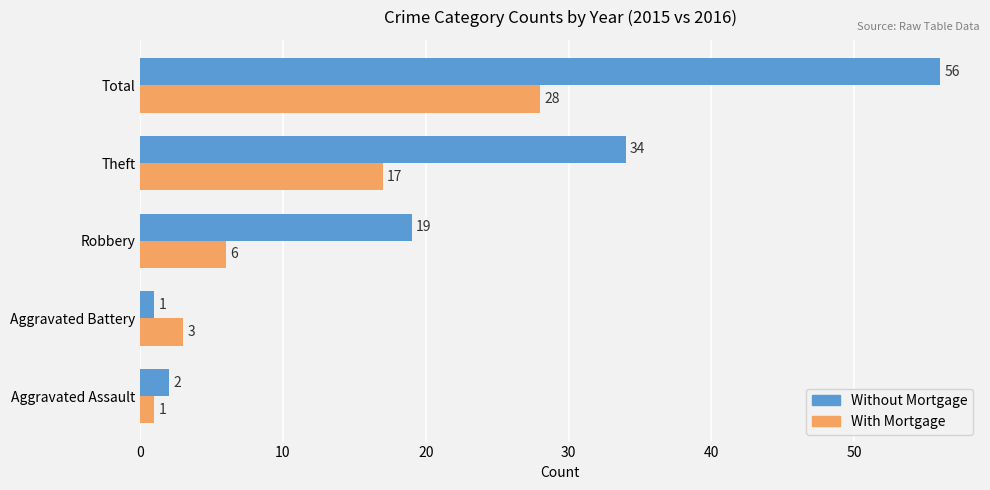

Which series has the largest total across all categories?

Without Mortgage